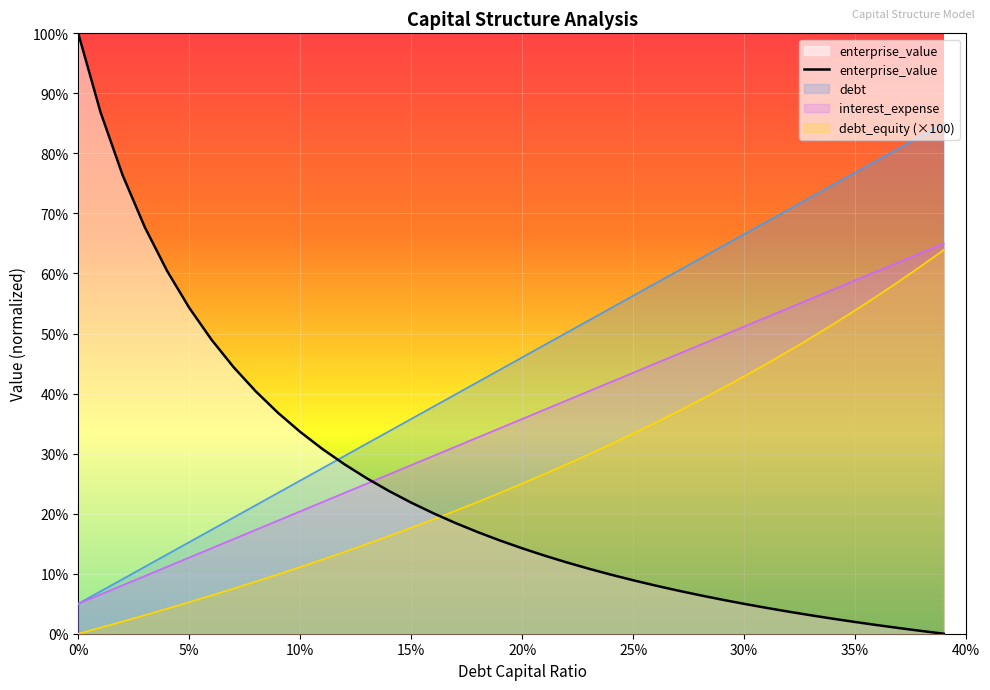

Does the chart display data point markers on the line(s)?

No